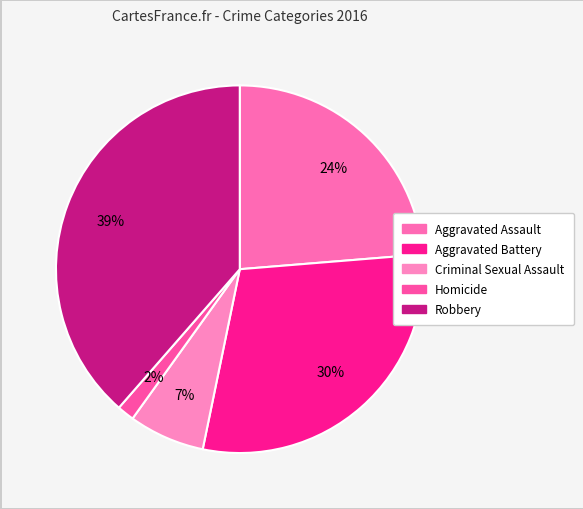

To the nearest percent, what is the difference between the Aggravated Battery and Aggravated Assault slice percentages?

6%